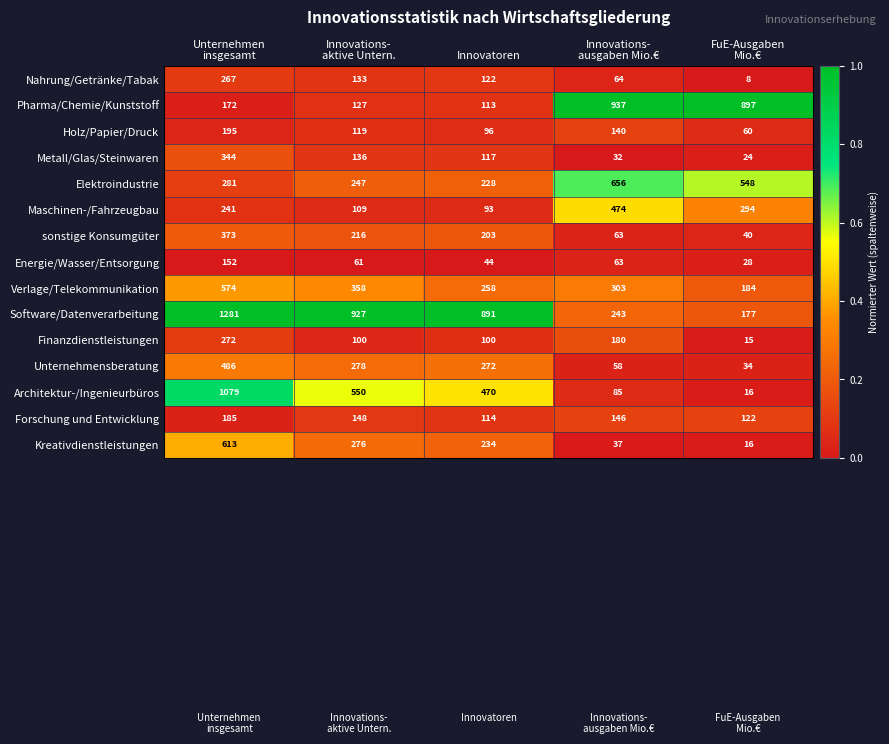

Which series has the largest total across all categories?

Software/Datenverarbeitung